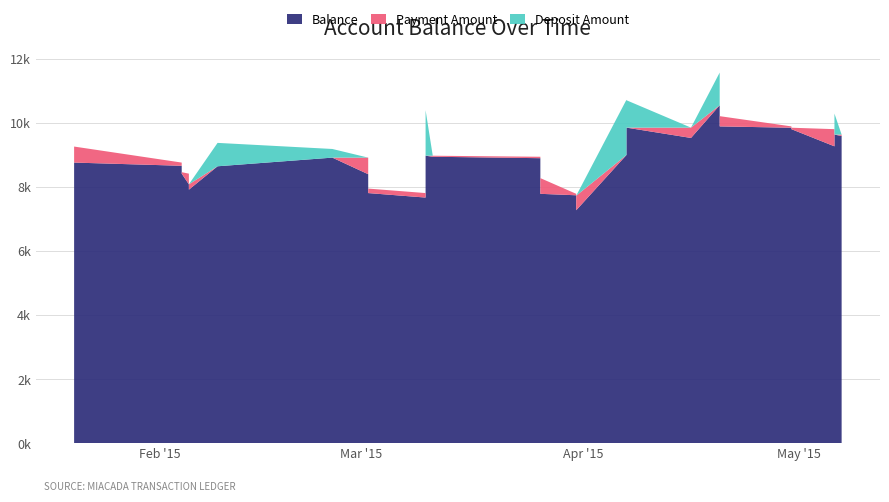

Reading left to right, list all the values displayed in this chart.

Balance: 0=9260.4	1=8760.4	2=8660.4	3=8585.0	4=8460.0	5=8415.0	6=8081.7	7=7915.0	8=8644.9	9=8914.9	10=8396.9	11=8137.9	12=8023.7	13=7948.7	14=7808.7	15=7668.7	16=7568.7	17=7553.7	18=8974.3	19=8942.3	20=8897.3	21=8275.5	22=7785.2	23=7740.2	24=7726.6	25=7273.2	26=8996.2	27=9851.2	28=9529.1	29=10549.1	30=10409.1	31=10343.7	32=10209.2	33=9889.3	34=9848.3	35=9803.3	36=9267.5	37=8979.0	38=9634.0	39=9589.0
Payment Amount: 0=125.0	1=500.0	2=100.0	3=75.3	4=125.0	5=45.0	6=333.3	7=166.7	8=0.0	9=0.0	10=518.0	11=259.0	12=114.2	13=75.0	14=140.0	15=140.0	16=100.0	17=15.0	18=0.0	19=32.0	20=45.0	21=621.8	22=490.4	23=45.0	24=13.6	25=453.4	26=0.0	27=0.0	28=322.1	29=0.0	30=140.0	31=65.4	32=134.5	33=319.9	34=41.1	35=45.0	36=535.8	37=288.5	38=0.0	39=45.0
Deposit Amount: 0=0.0	1=0.0	2=0.0	3=0.0	4=0.0	5=0.0	6=0.0	7=0.0	8=729.9	9=270.0	10=0.0	11=0.0	12=0.0	13=0.0	14=0.0	15=0.0	16=0.0	17=0.0	18=1420.6	19=0.0	20=0.0	21=0.0	22=0.0	23=0.0	24=0.0	25=0.0	26=1723.0	27=855.0	28=0.0	29=1020.0	30=0.0	31=0.0	32=0.0	33=0.0	34=0.0	35=0.0	36=0.0	37=0.0	38=655.0	39=0.0